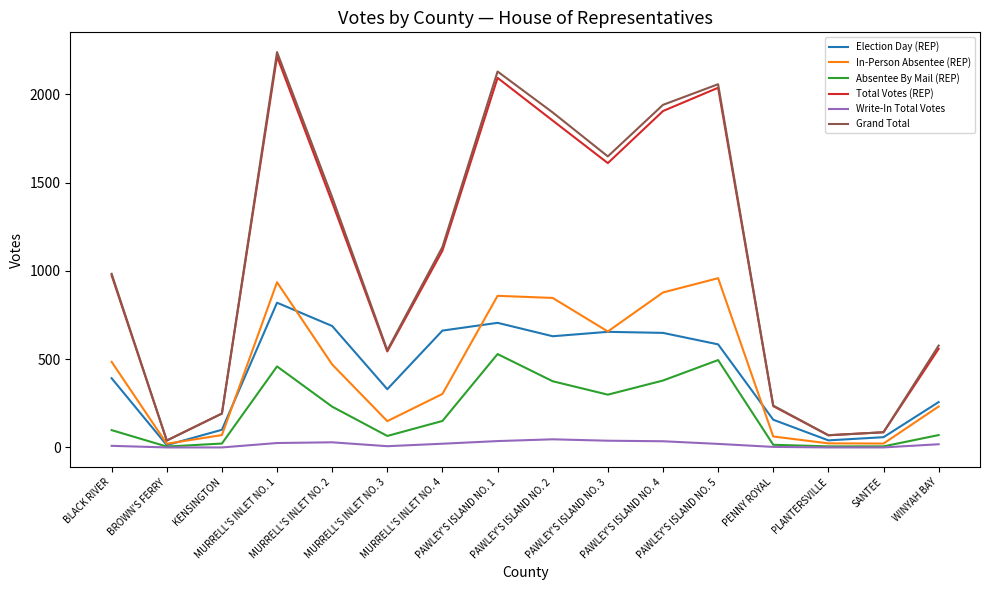

What is the greatest value displayed?

2240